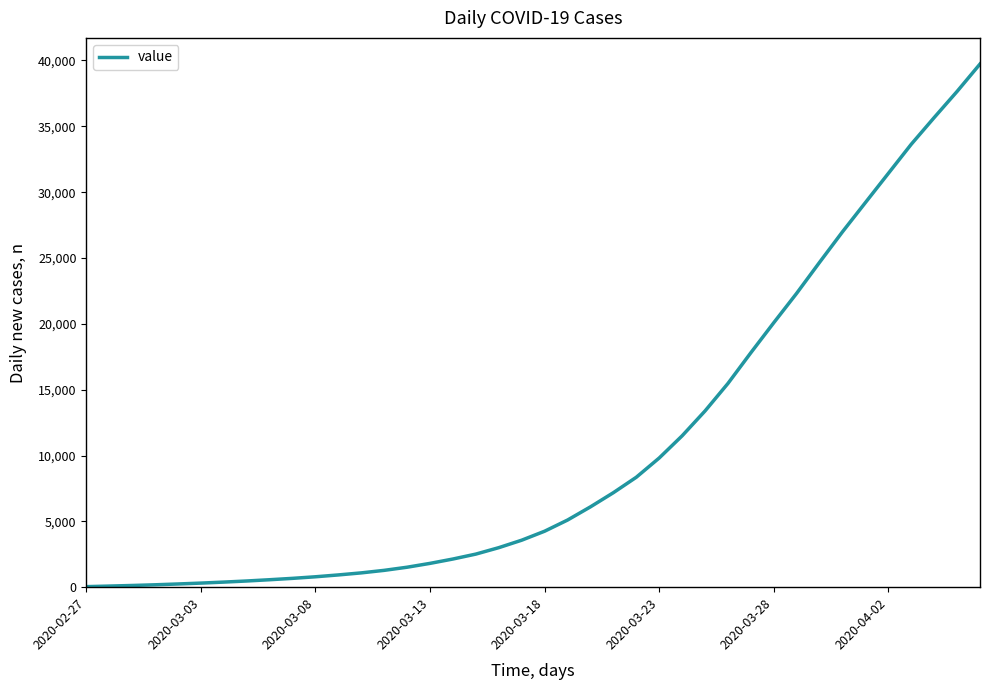

What is the difference between the maximum and minimum values?

39690